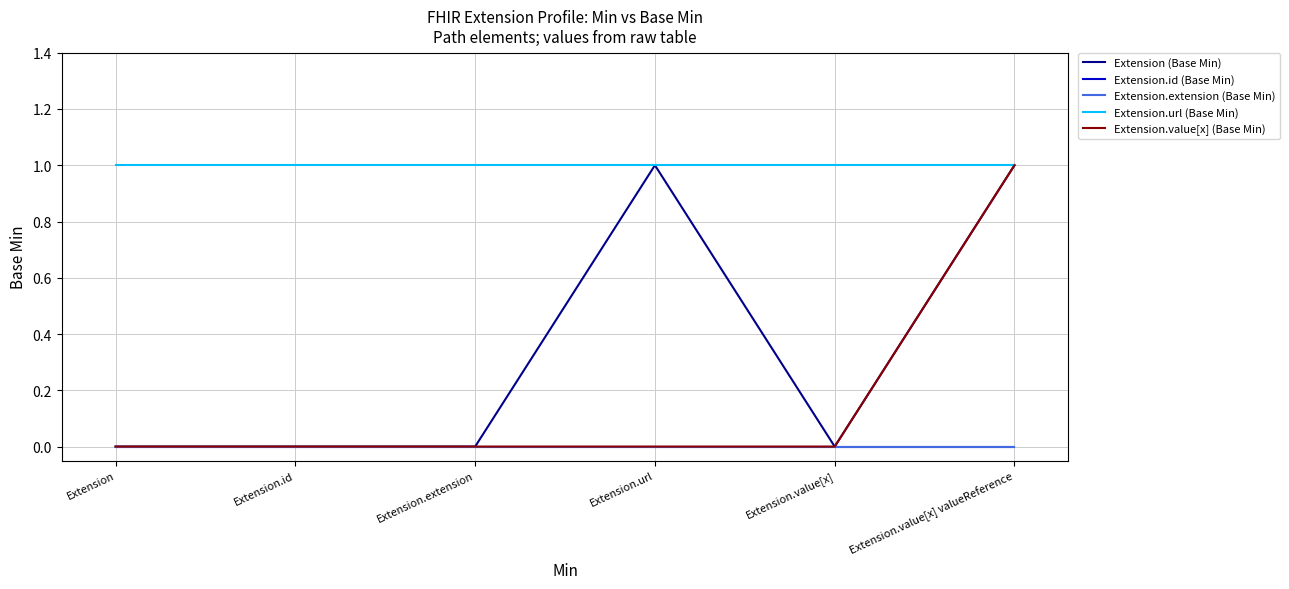

How many lines are shown in the chart?

5